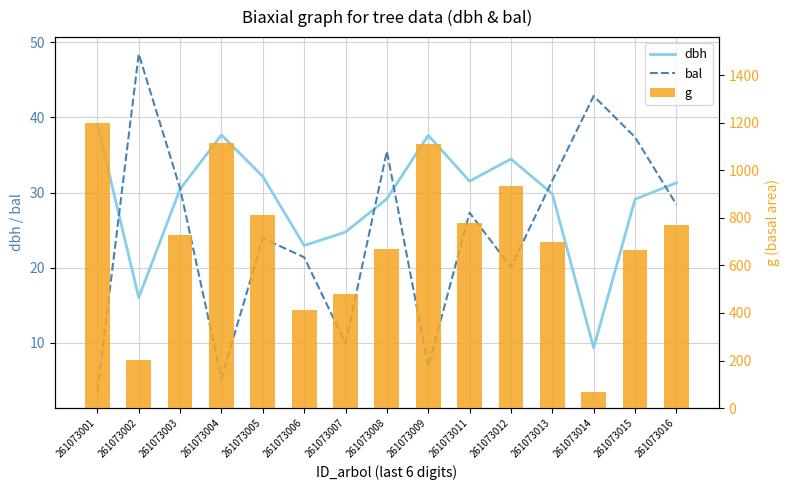

Between 261073002 and 261073011, which series saw the biggest shift?

g